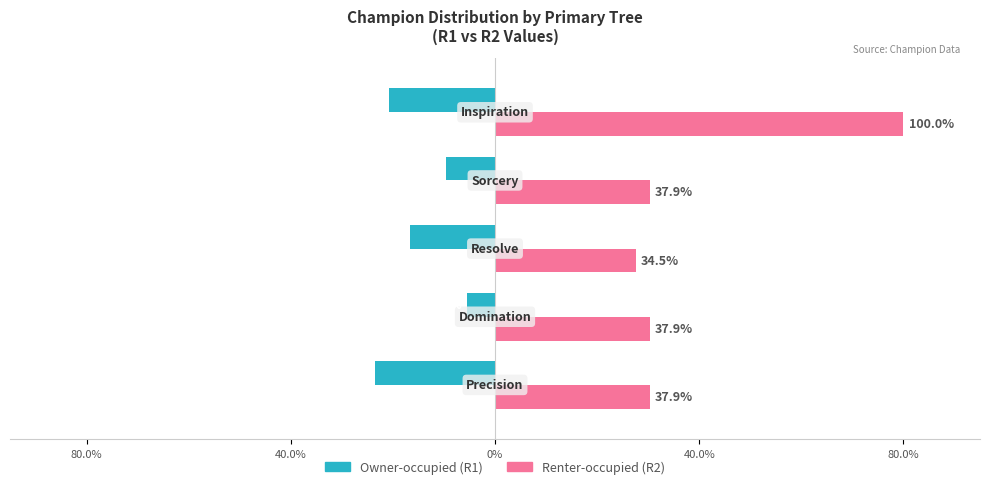

What is the difference between the maximum and minimum values in the Owner-occupied (R1) series?

17.9